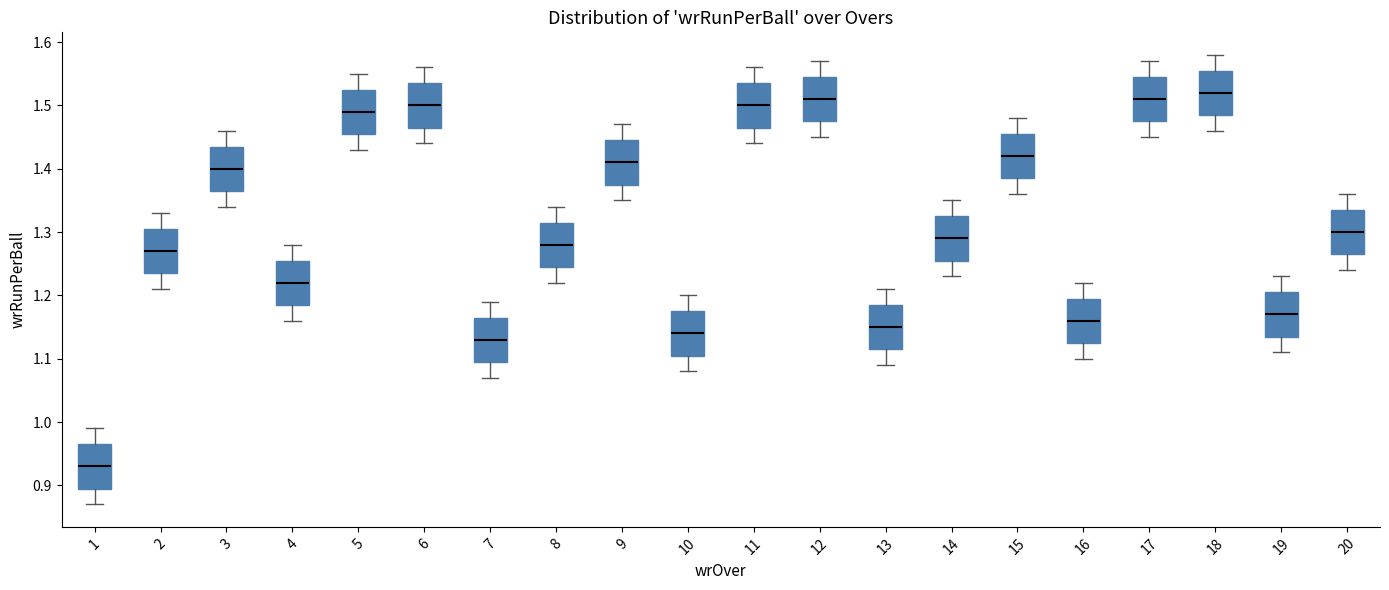

Reading left to right, transcribe this box plot: for each box, give where its median line is, the range the box spans, and where its two whiskers end, as read against the y-axis. The values are not printed on the chart, so give them approximately, as read against the axis.

1: median 0.93, box 0.90 to 0.97, whiskers 0.87 to 0.99
2: median 1.27, box 1.24 to 1.31, whiskers 1.21 to 1.33
3: median 1.40, box 1.37 to 1.44, whiskers 1.34 to 1.46
4: median 1.22, box 1.19 to 1.26, whiskers 1.16 to 1.28
5: median 1.49, box 1.46 to 1.53, whiskers 1.43 to 1.55
6: median 1.50, box 1.47 to 1.54, whiskers 1.44 to 1.56
7: median 1.13, box 1.10 to 1.17, whiskers 1.07 to 1.19
8: median 1.28, box 1.25 to 1.32, whiskers 1.22 to 1.34
9: median 1.41, box 1.38 to 1.45, whiskers 1.35 to 1.47
10: median 1.14, box 1.11 to 1.18, whiskers 1.08 to 1.20
11: median 1.50, box 1.47 to 1.54, whiskers 1.44 to 1.56
12: median 1.51, box 1.48 to 1.55, whiskers 1.45 to 1.57
13: median 1.15, box 1.12 to 1.19, whiskers 1.09 to 1.21
14: median 1.29, box 1.26 to 1.33, whiskers 1.23 to 1.35
15: median 1.42, box 1.39 to 1.46, whiskers 1.36 to 1.48
16: median 1.16, box 1.13 to 1.20, whiskers 1.10 to 1.22
17: median 1.51, box 1.48 to 1.55, whiskers 1.45 to 1.57
18: median 1.52, box 1.49 to 1.56, whiskers 1.46 to 1.58
19: median 1.17, box 1.14 to 1.21, whiskers 1.11 to 1.23
20: median 1.30, box 1.27 to 1.34, whiskers 1.24 to 1.36